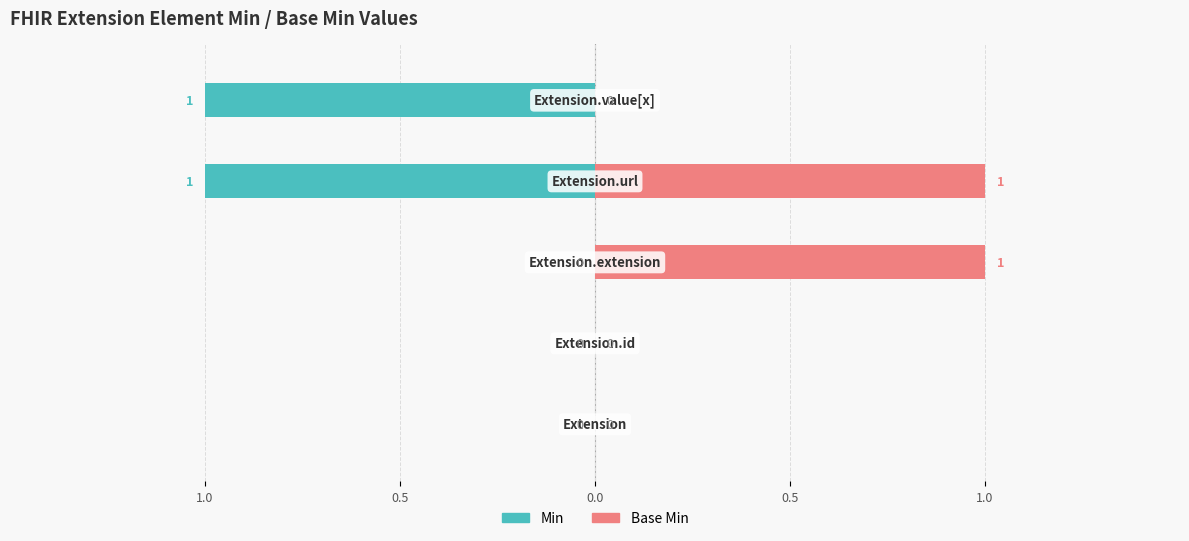

The Base Min series shows 0 at 0.0. True or false?

False